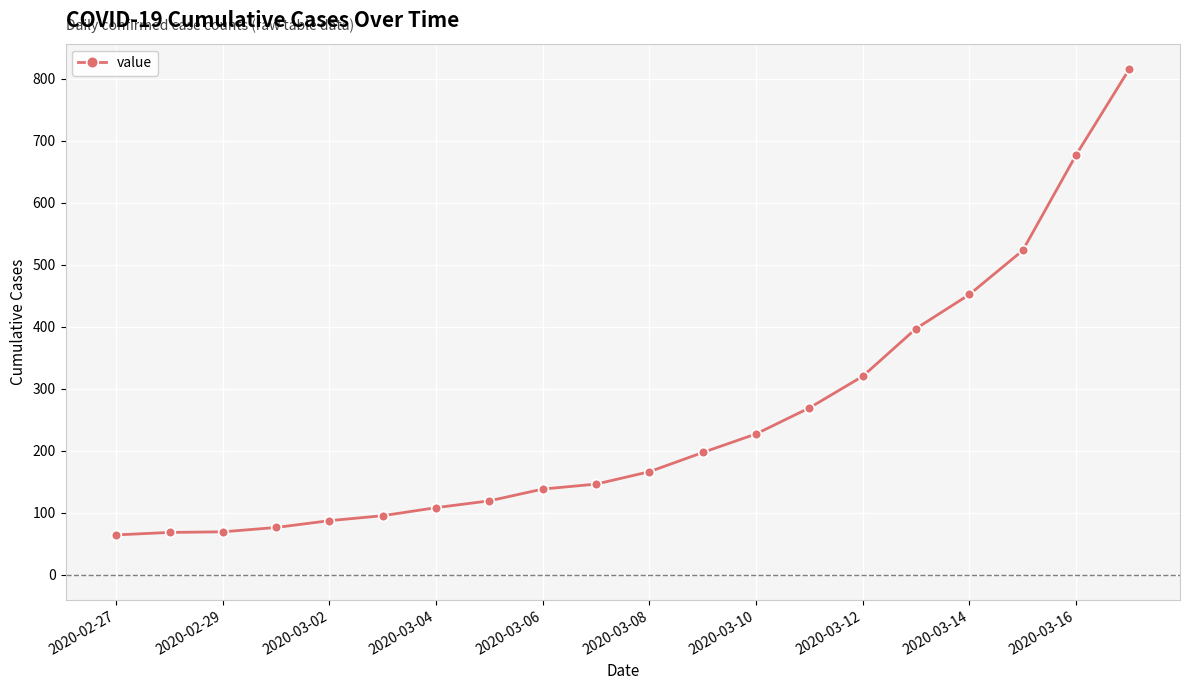

What is the value of the 14th point from the left?

269